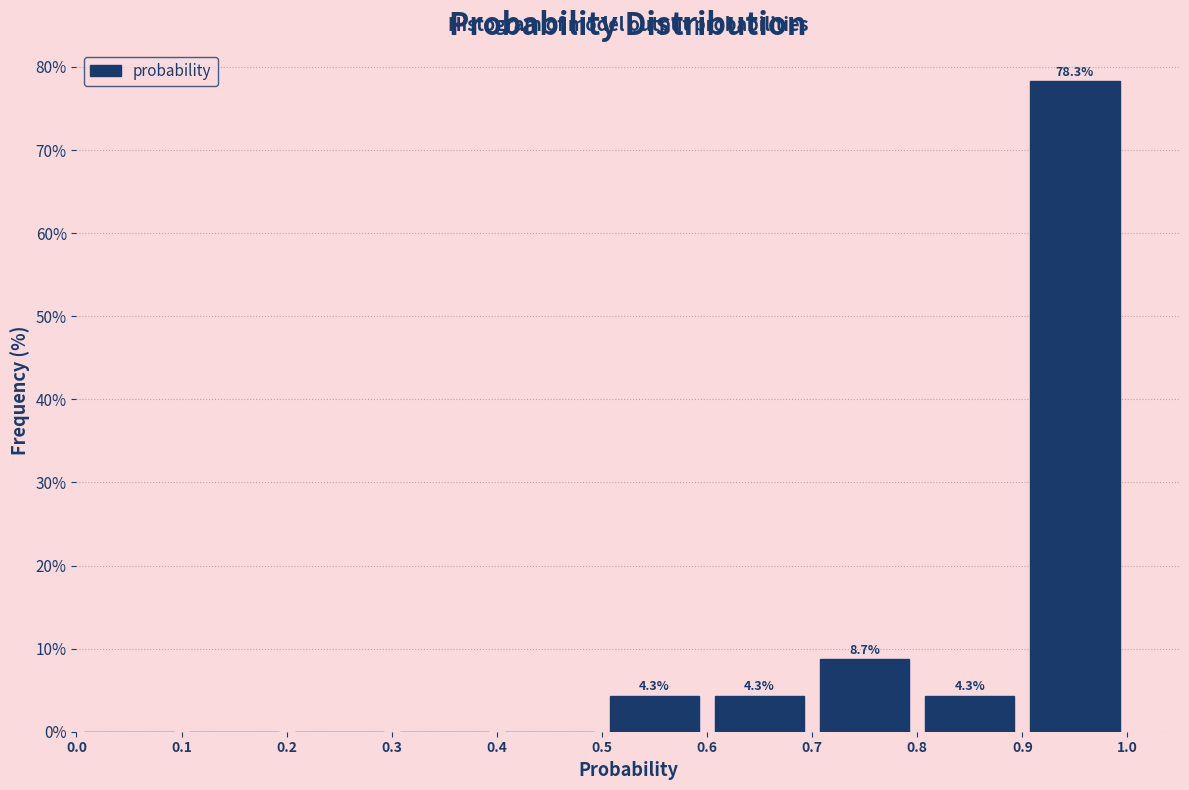

Which range on the x-axis has the tallest bar?

0.9 to 1.0